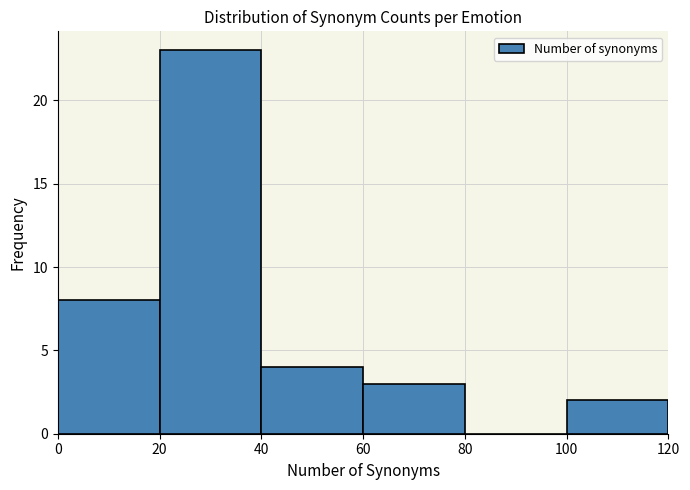

Reading left to right, transcribe this chart: for each bar, give the range it covers on the x-axis and its height. The values are not printed on the chart, so give them approximately, as read against the axis.

0 to 20: 8
20 to 40: 23
40 to 60: 4
60 to 80: 3
80 to 100: 0
100 to 120: 2